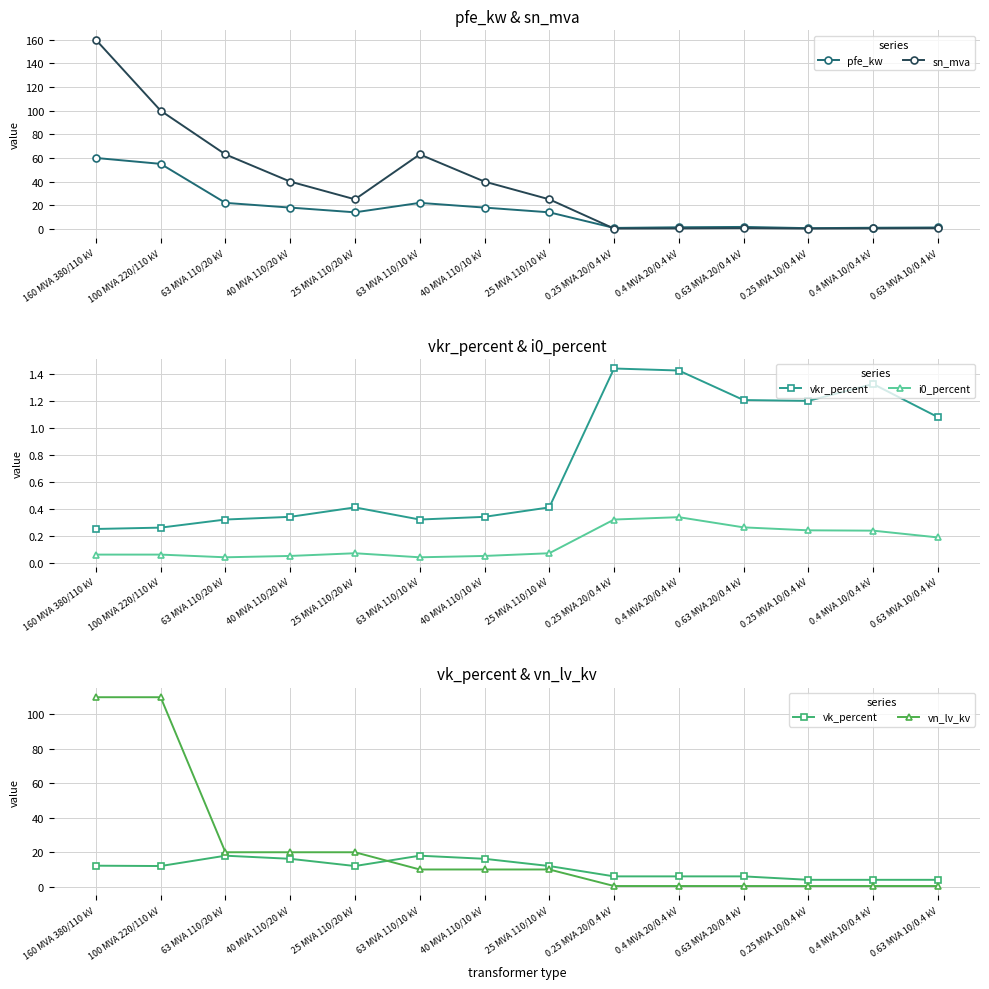

Rank the series by their maximum value, from lowest to highest.

i0_percent, vkr_percent, vk_percent, pfe_kw, vn_lv_kv, sn_mva